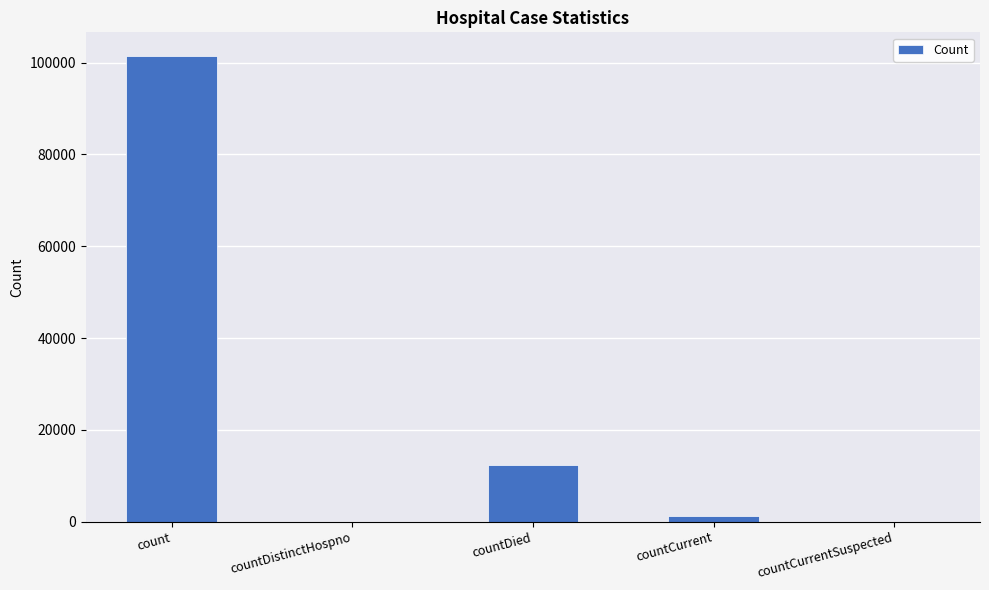

What is the sum of all values?

115097